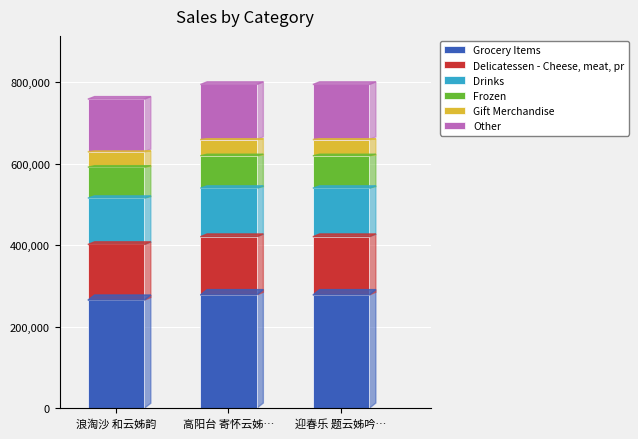

What is the total value across all series at 高阳台 寄怀云姊…?

794937.0